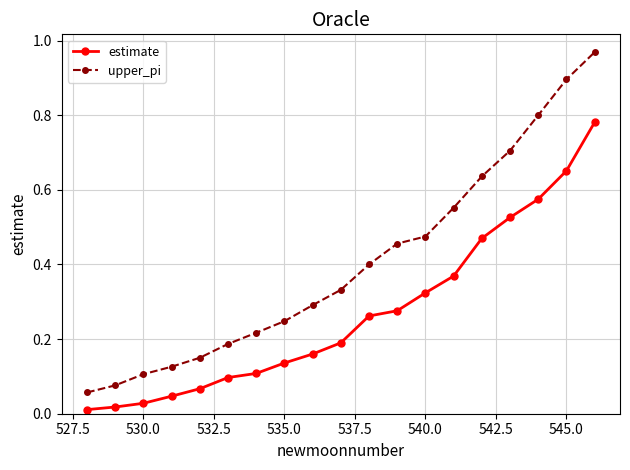

What is the sum of all upper_pi values?

7.7